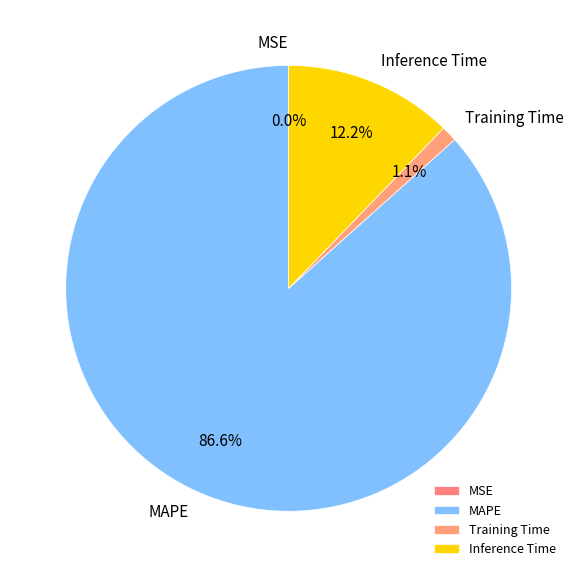

What percentage is NOT represented by Training Time?

98.9%